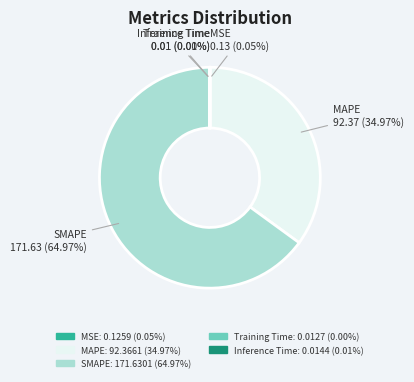

Which slice is the largest?

SMAPE